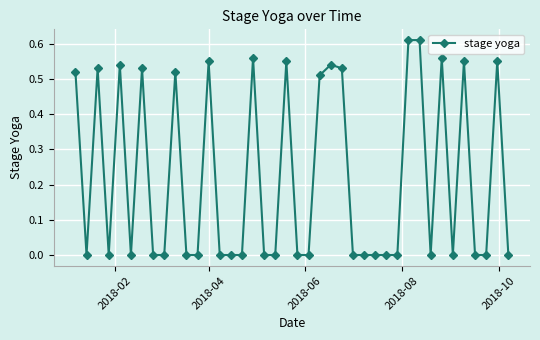

What is the sum of all values?

8.8